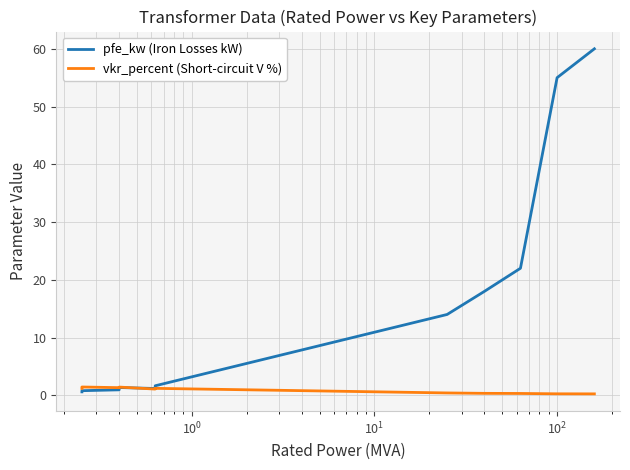

What is the difference between the maximum and second lowest values in the pfe_kw (Iron Losses kW) series?

59.2